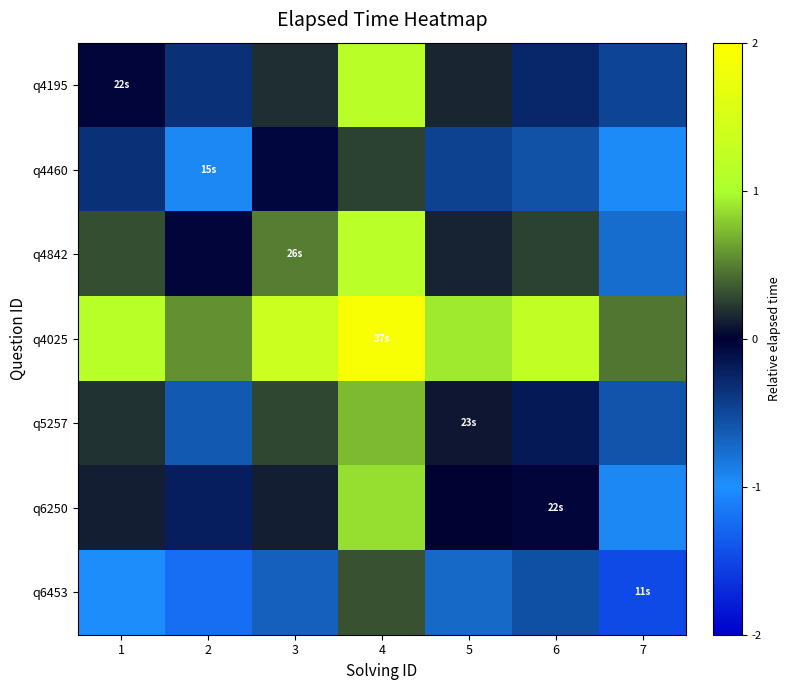

Which has a higher value, 3 or 4?

4